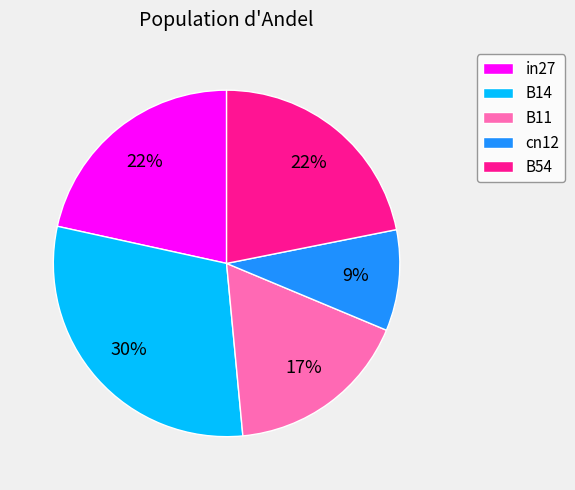

To the nearest percent, what portion does B54 represent?

22%